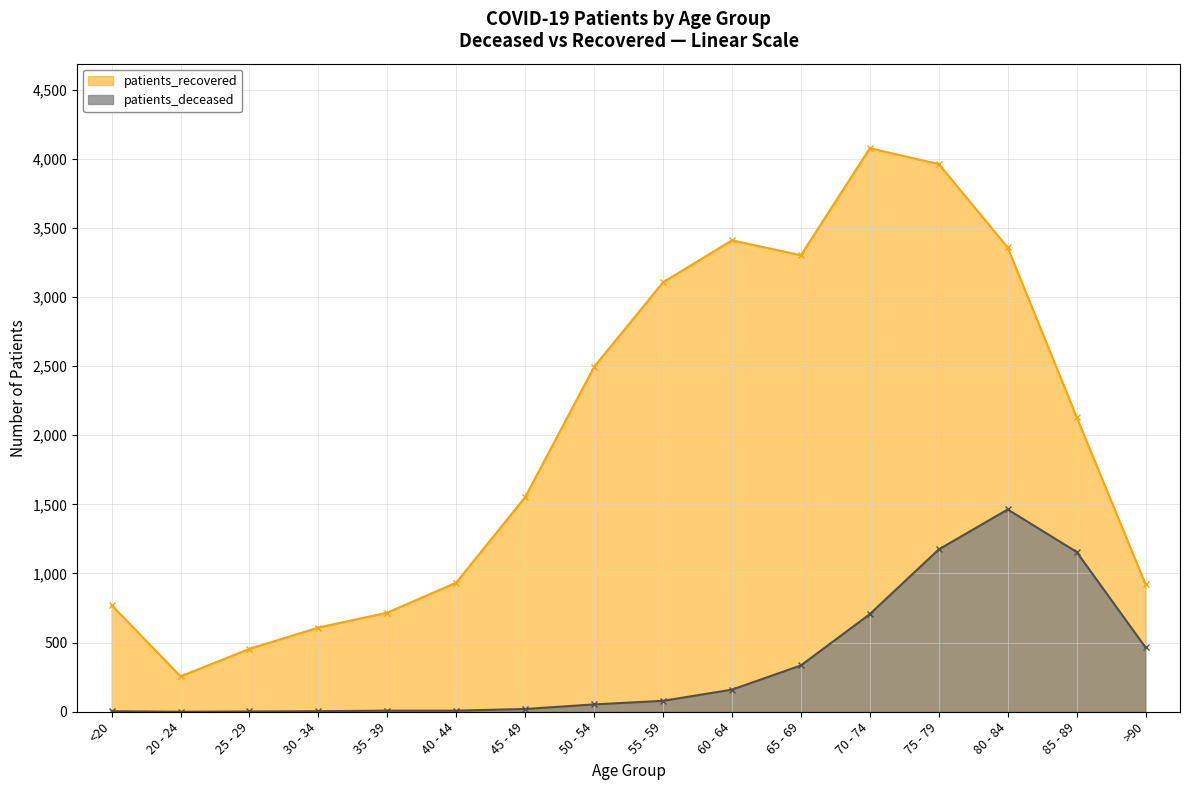

True or false: patients_recovered and patients_deceased intersect in this chart.

False